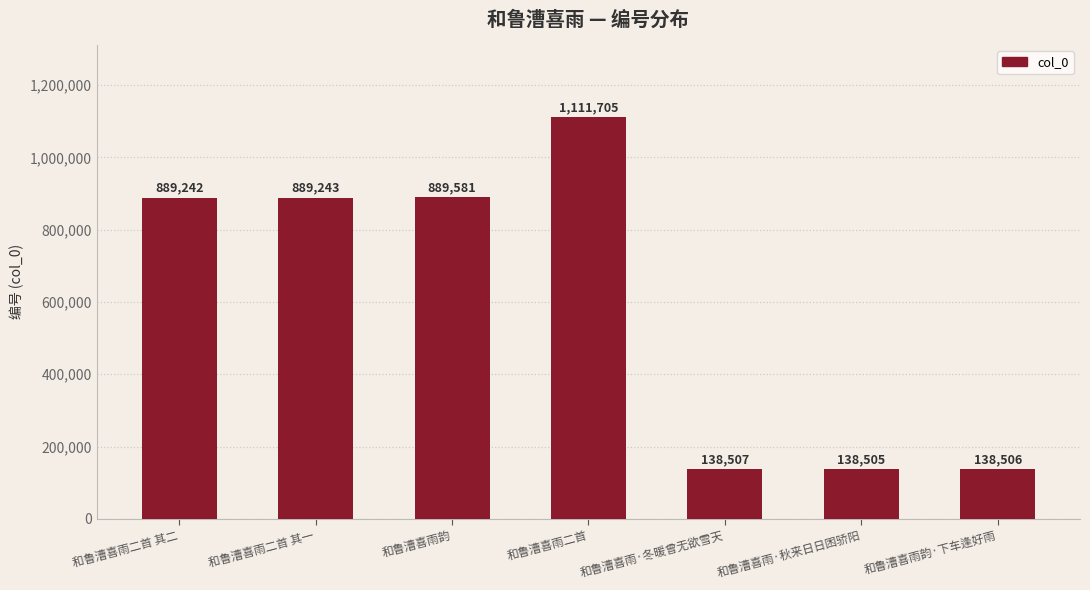

What is the maximum value shown in the chart?

1111705